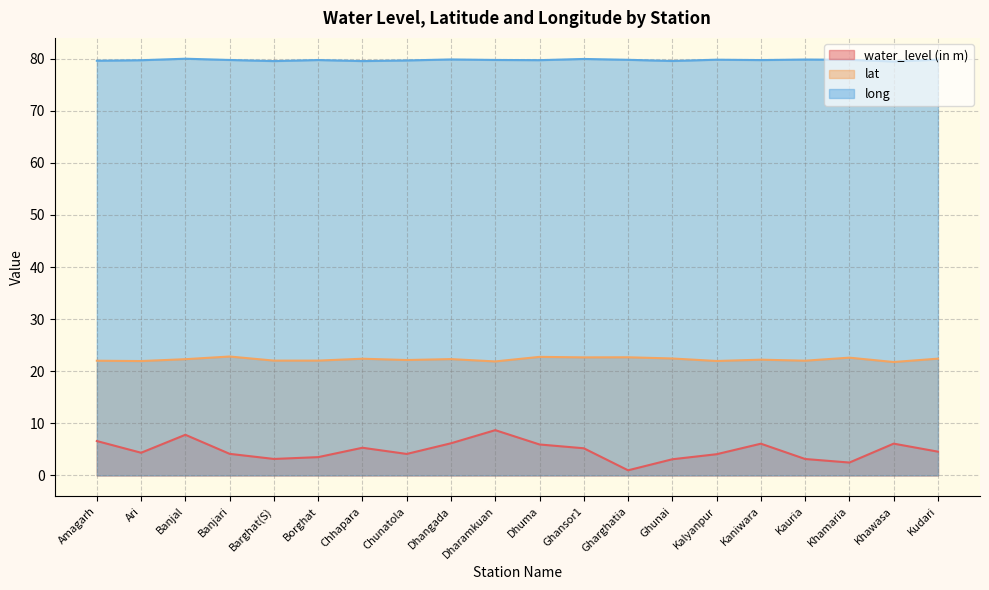

Where is water_level (in m) nearest to the value 4?

Kalyanpur